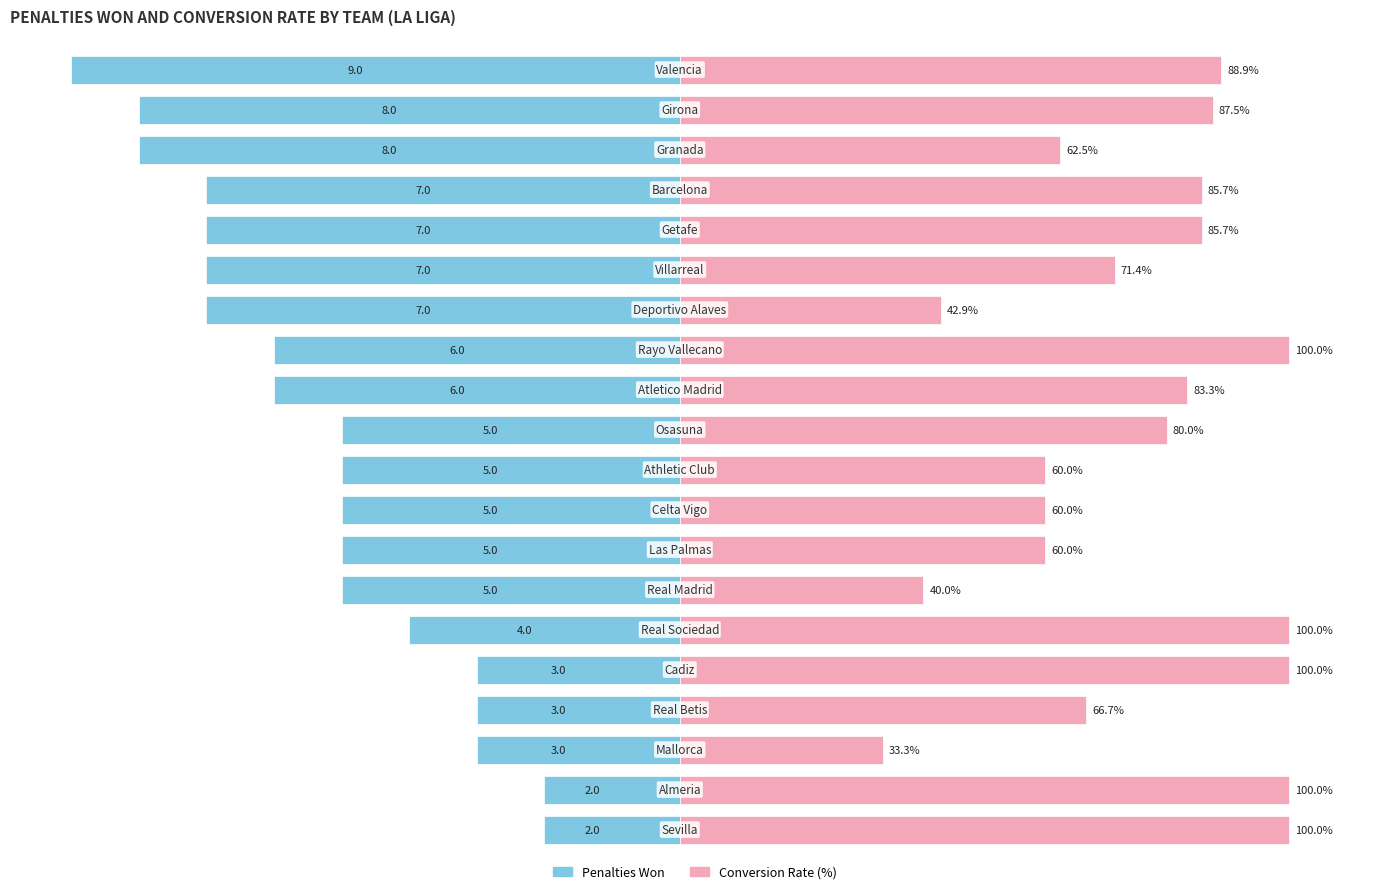

What is the value of the Conversion Rate (%) bar at the 5th from the left?

85.7